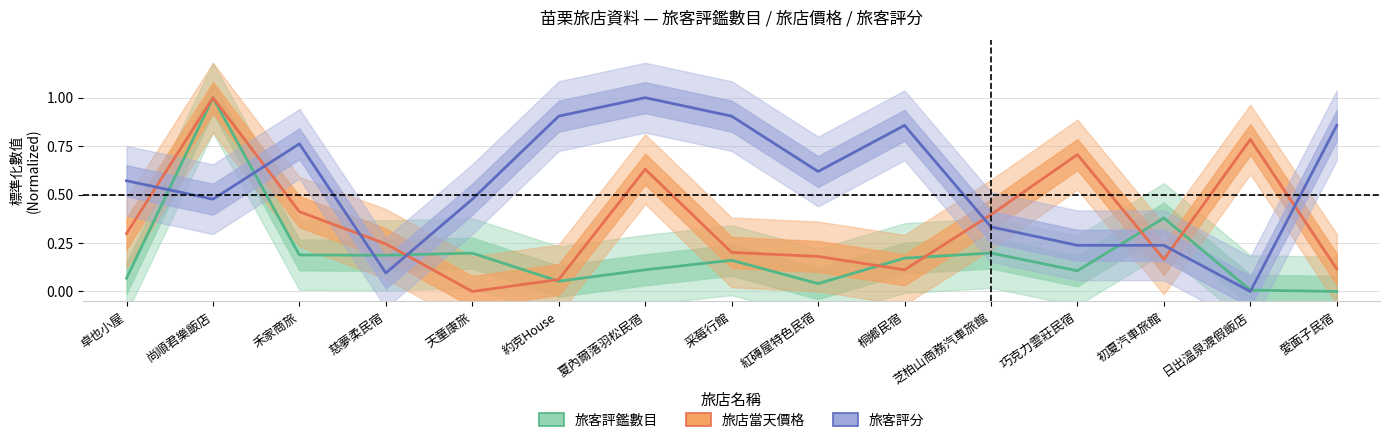

What is the label of the 15th point from the left?

愛面子民宿